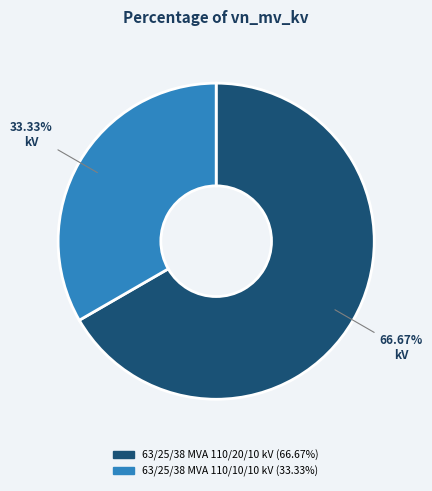

Is it true that 63/25/38 MVA 110/10/10 kV is 33% of the pie?

True